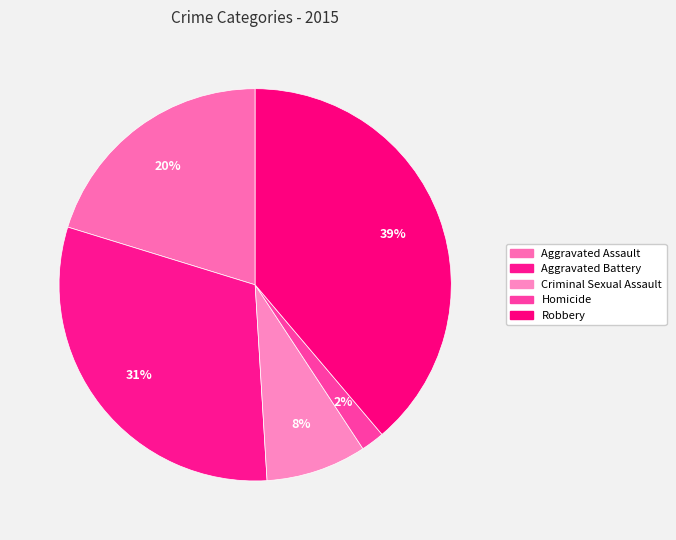

Does Criminal Sexual Assault represent more than half of the total?

No